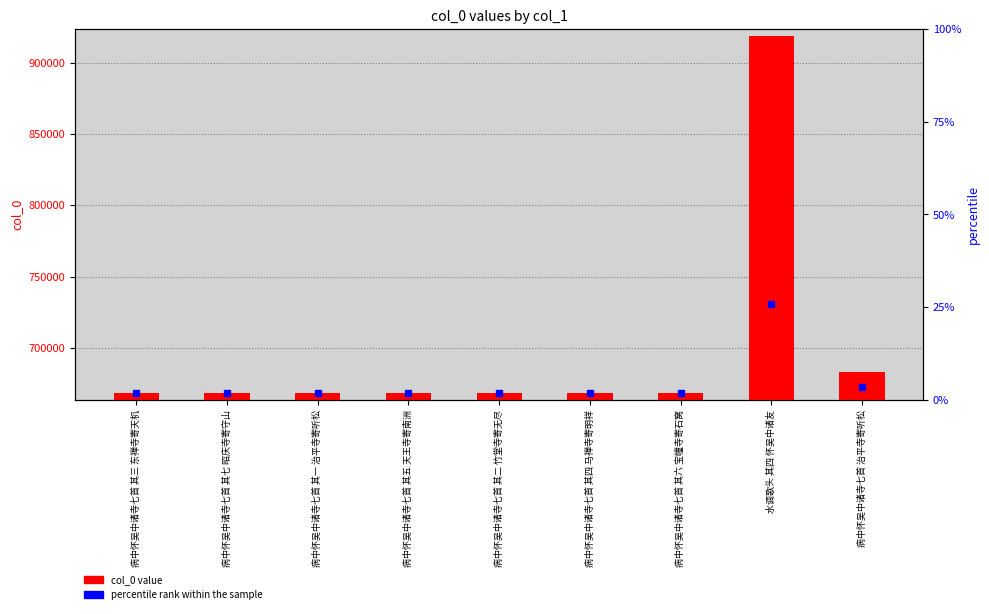

Reading left to right, what are all the values shown in this chart?

668575	668579	668573	668577	668574	668576	668578	918580	683019